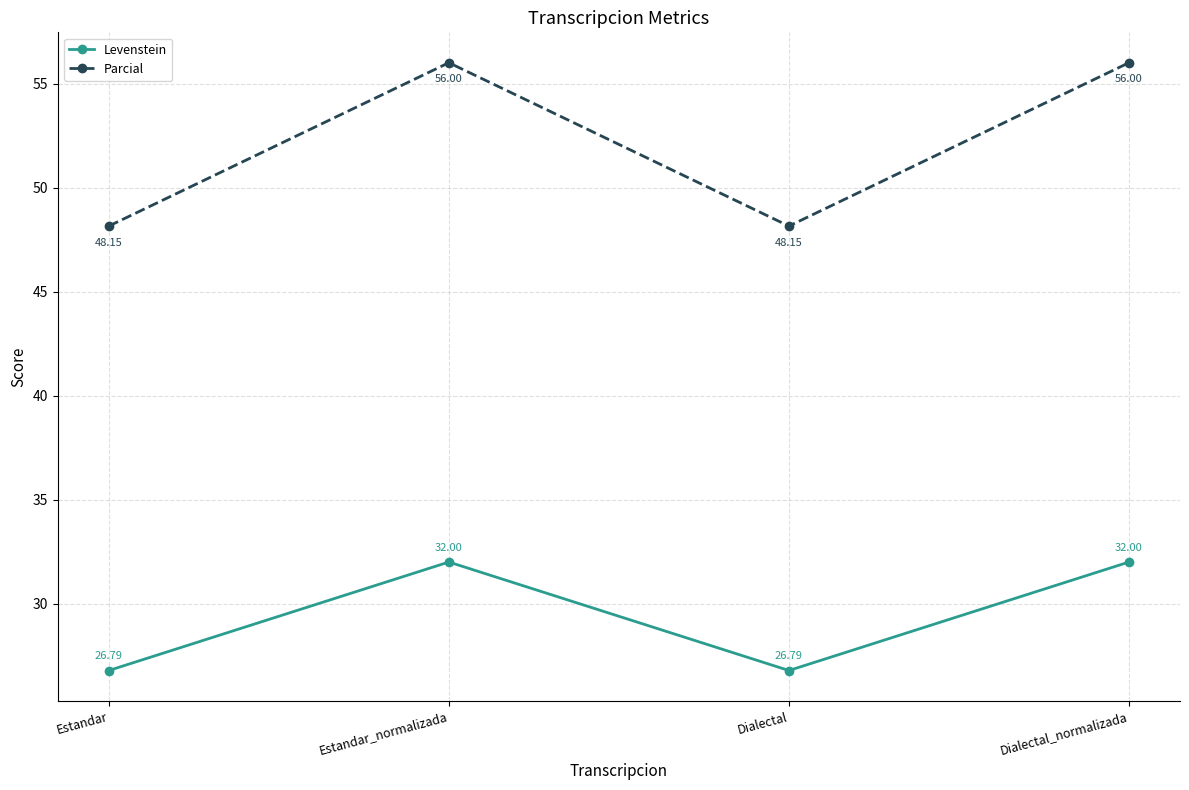

True or false: Levenstein and Parcial intersect in this chart.

False